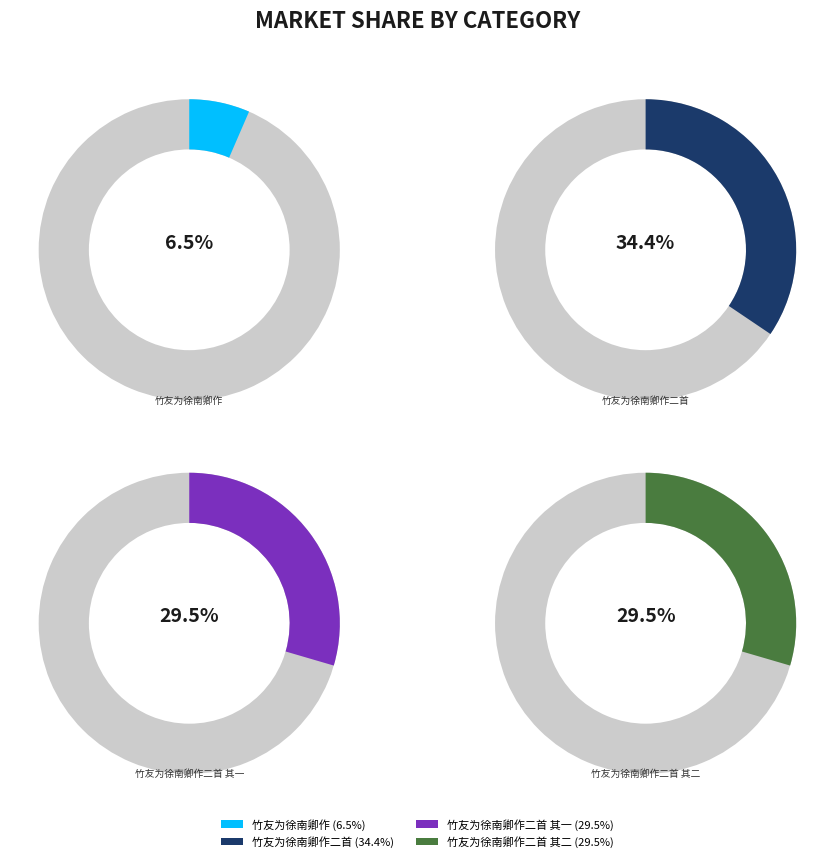

To the nearest percent, what portion does 竹友为徐南卿作二首 其一 represent?

30%